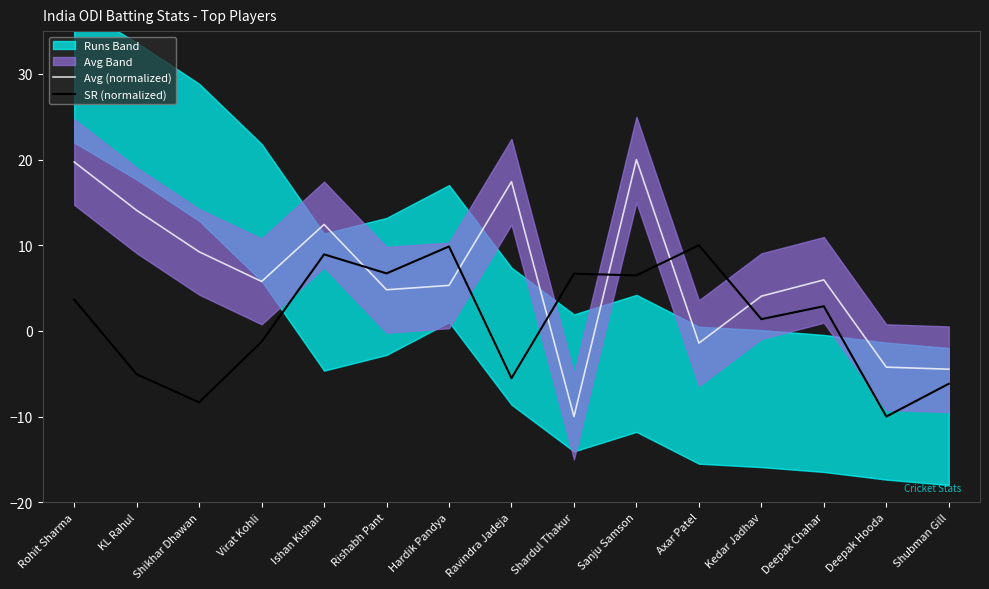

At which category is the sum across all series the highest?

Sanju Samson